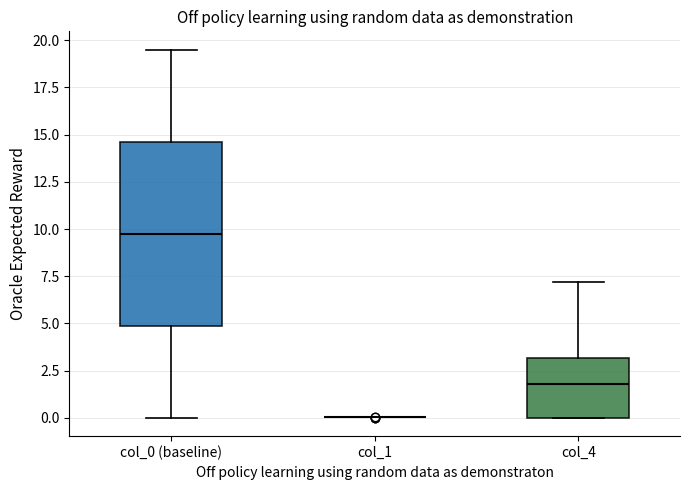

Where is the upper edge of the box for col_4 on the y-axis? The values are not printed on the chart, so give them approximately, as read against the axis.

3.0